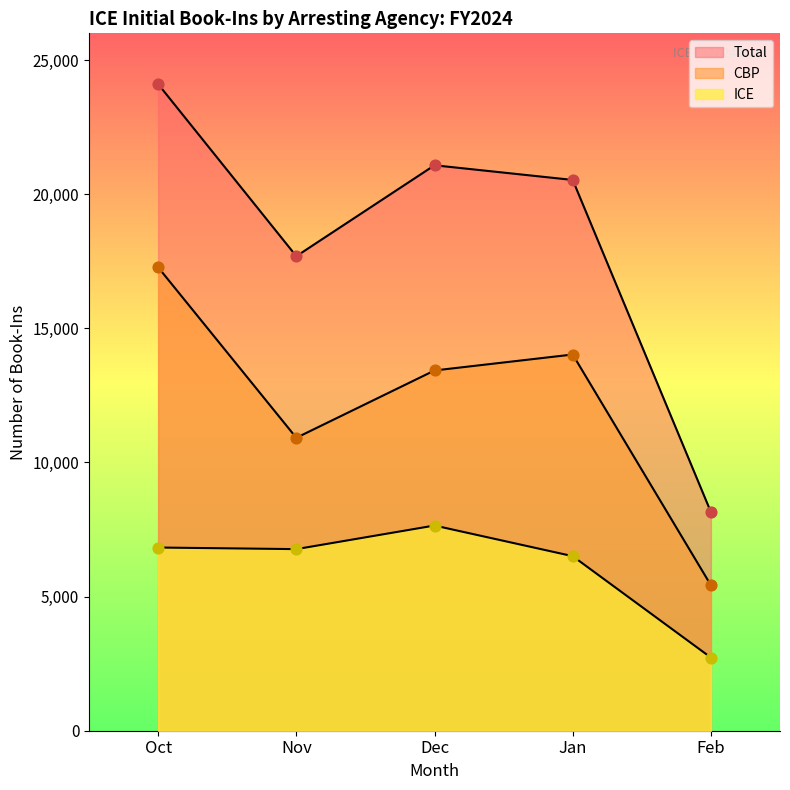

What are all the series names shown in the legend?

CBP, ICE, Total